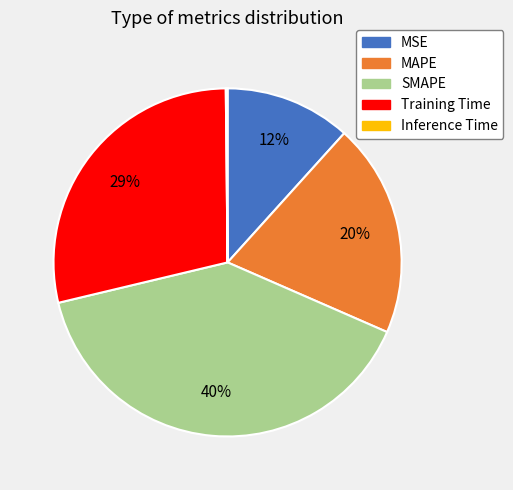

Does MSE represent more than half of the total?

No